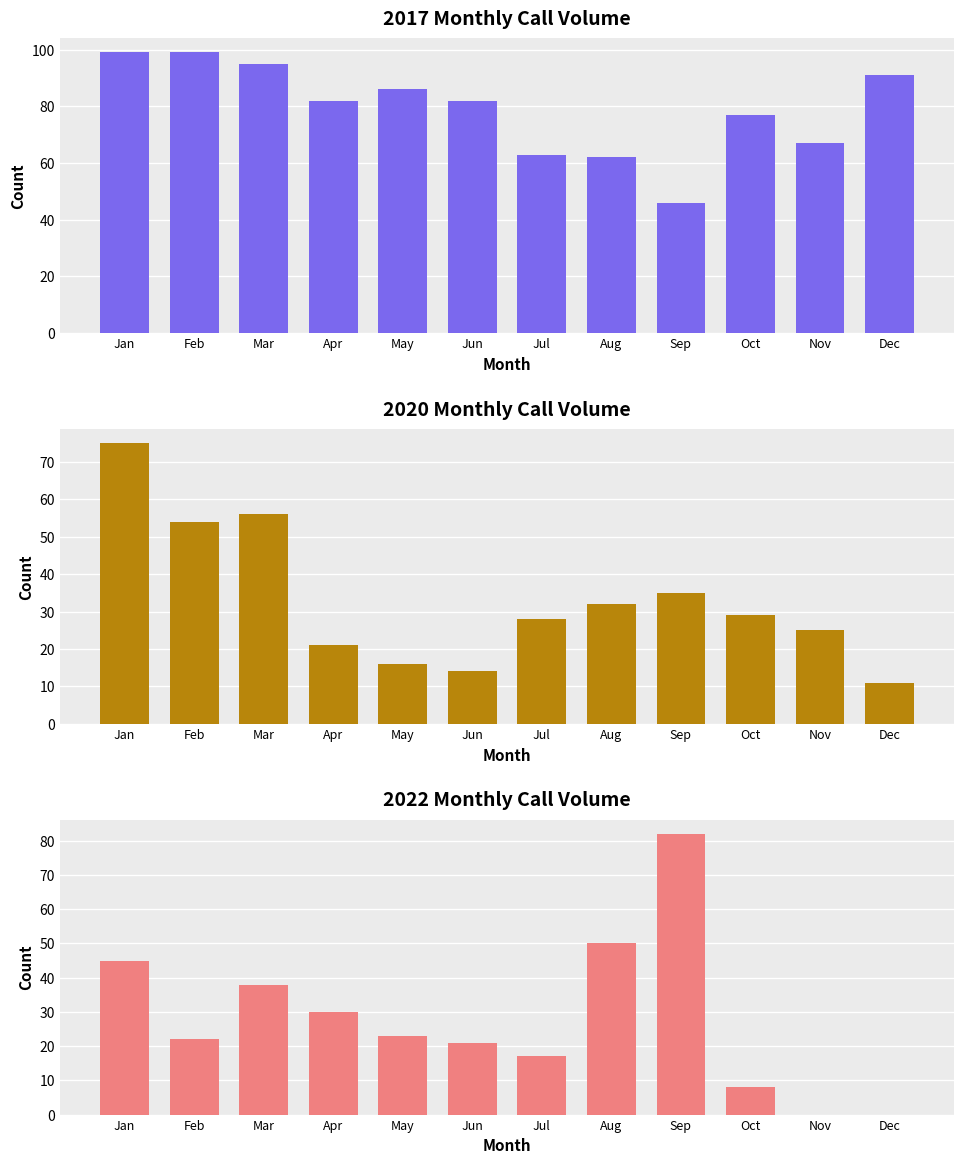

What is the approximate value of 2020 at Nov?

25